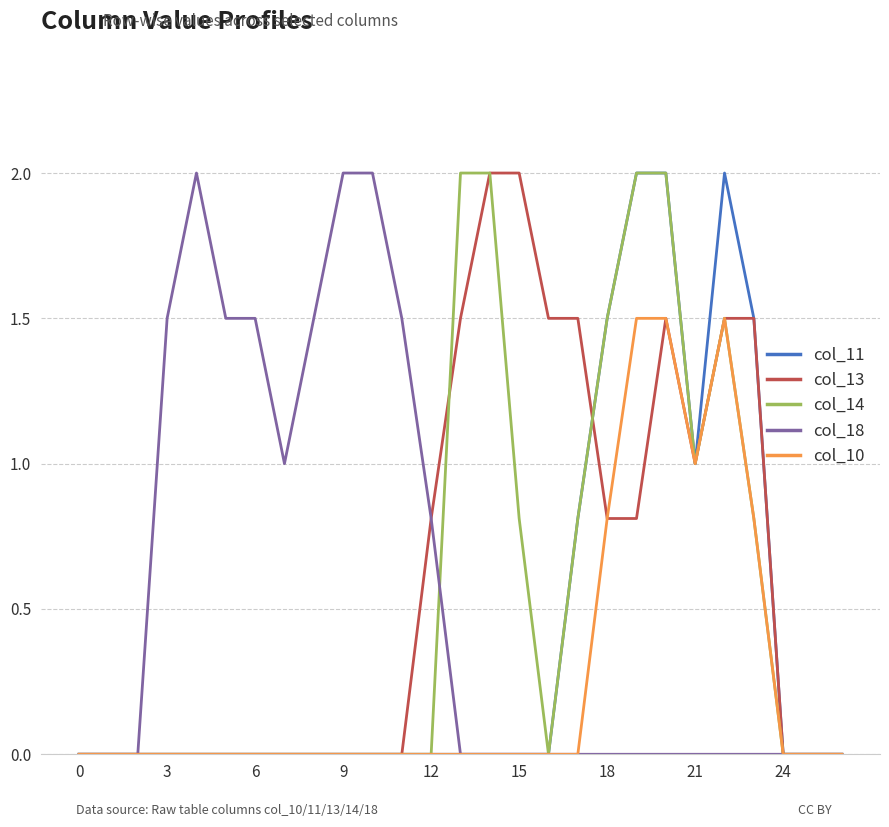

What is the maximum value shown in the chart?

2.0